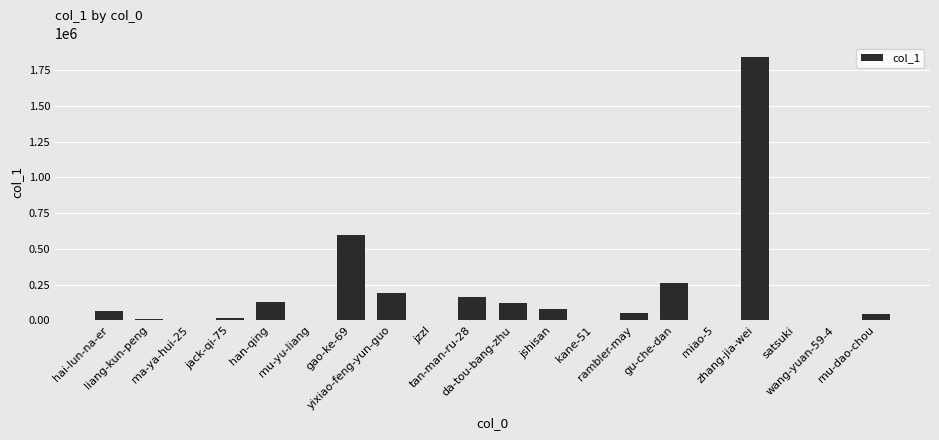

What is the maximum value shown in the chart?

1844826